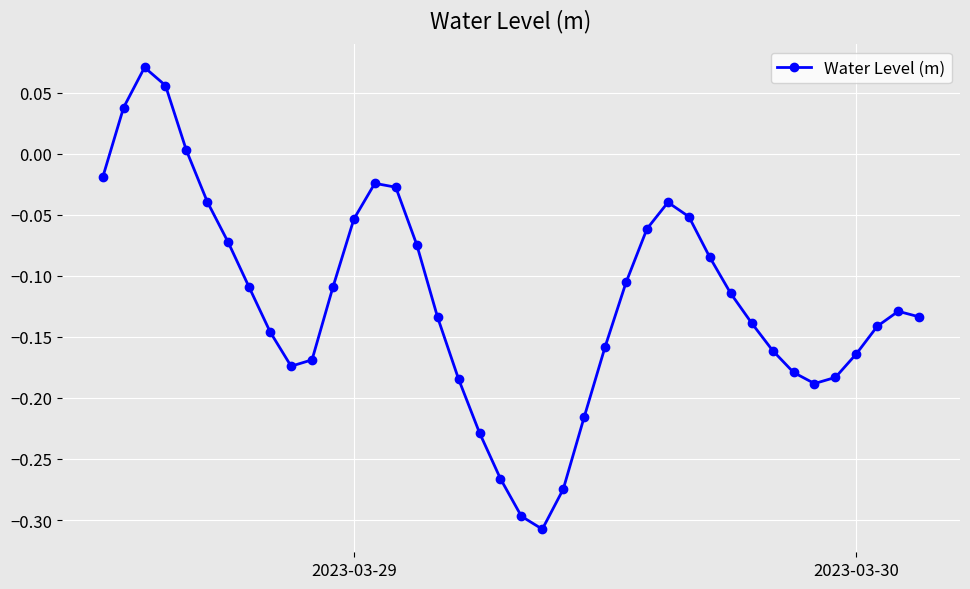

What is the difference between the maximum and minimum values?

0.4